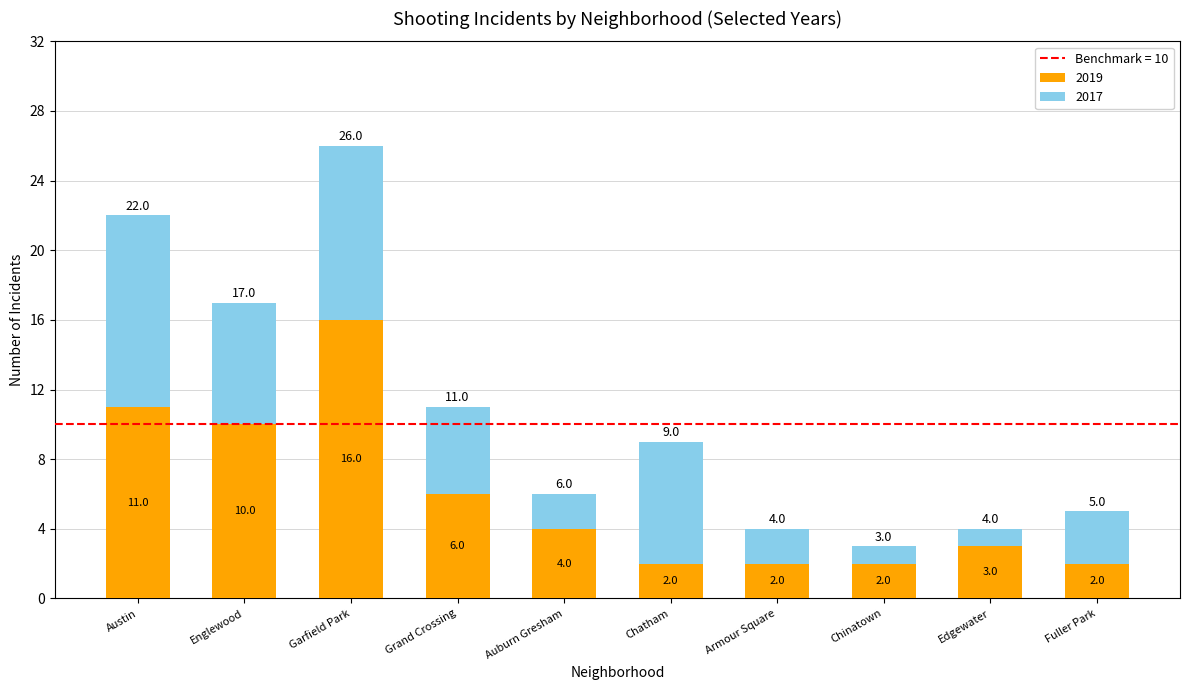

Where is 2019 nearest to the value 9?

Englewood